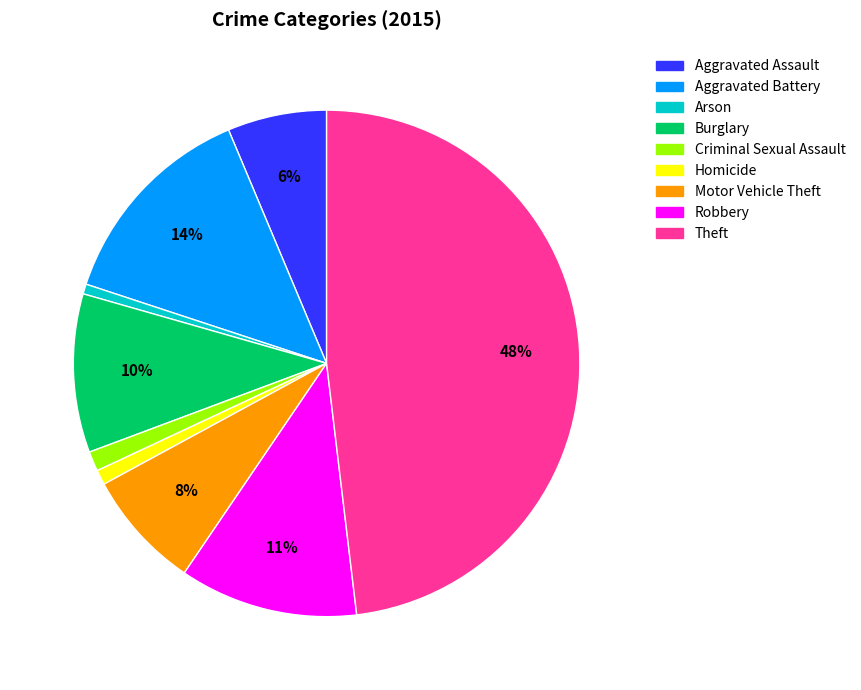

Does any single category account for the majority?

No